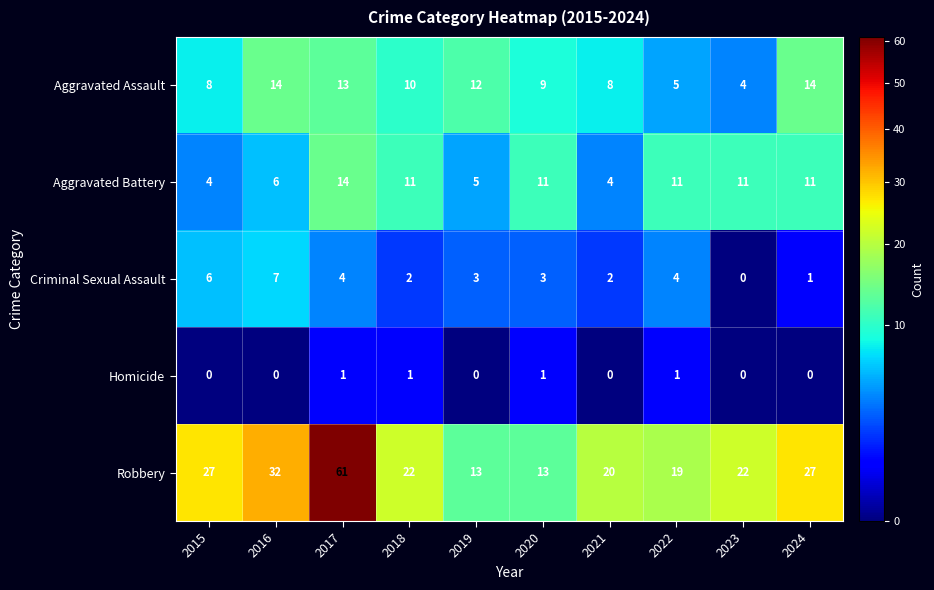

At 2017, list the series in order from largest to smallest.

Robbery, Aggravated Battery, Aggravated Assault, Criminal Sexual Assault, Homicide